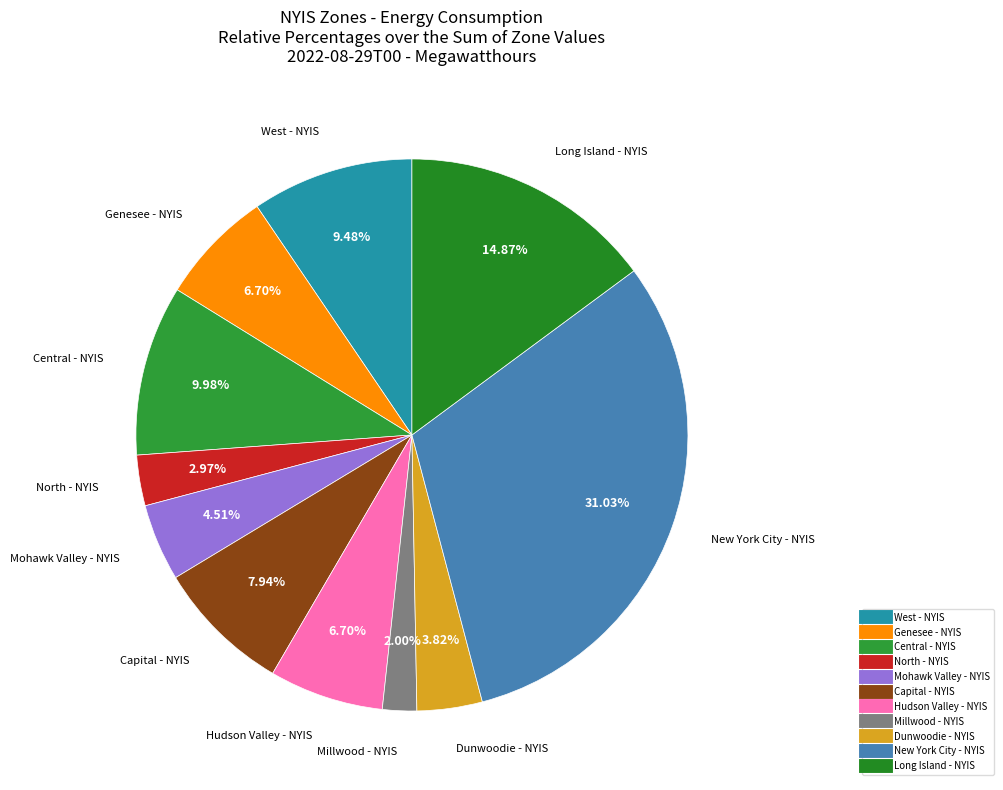

To the nearest percent, what portion does West - NYIS represent?

9%